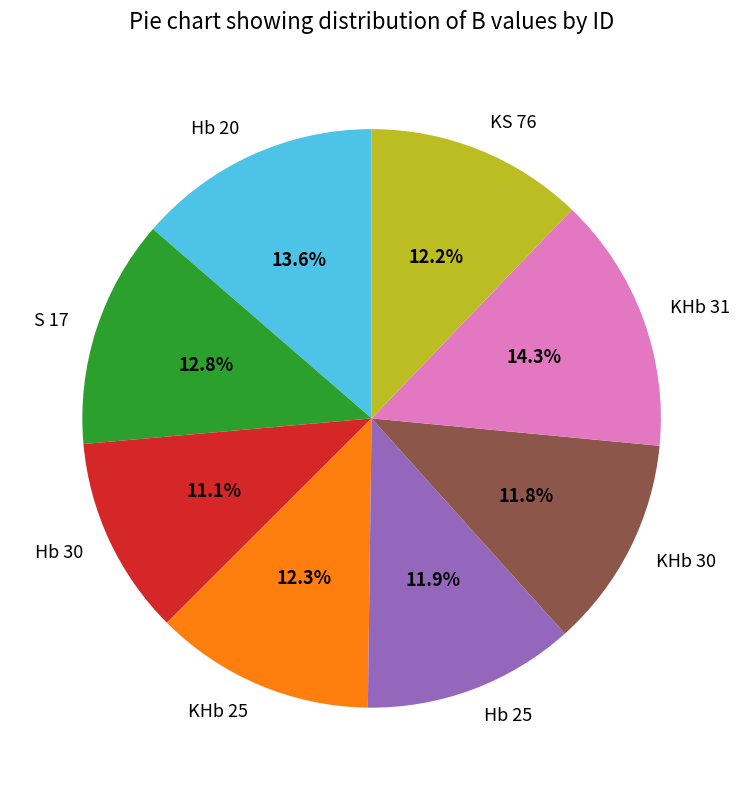

What is the smallest slice in the pie chart?

Hb 30